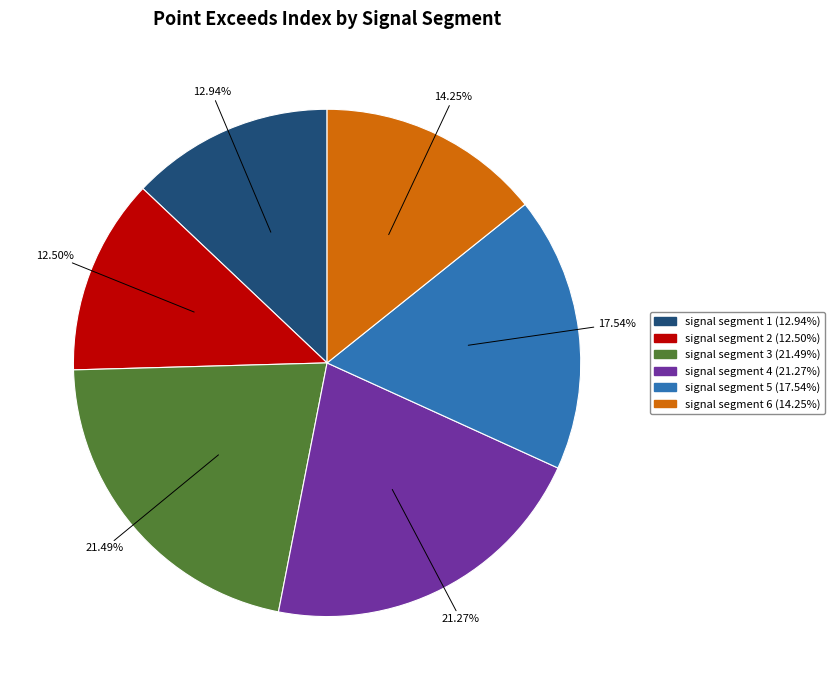

Which has a higher value, signal segment 6 or signal segment 2?

signal segment 6